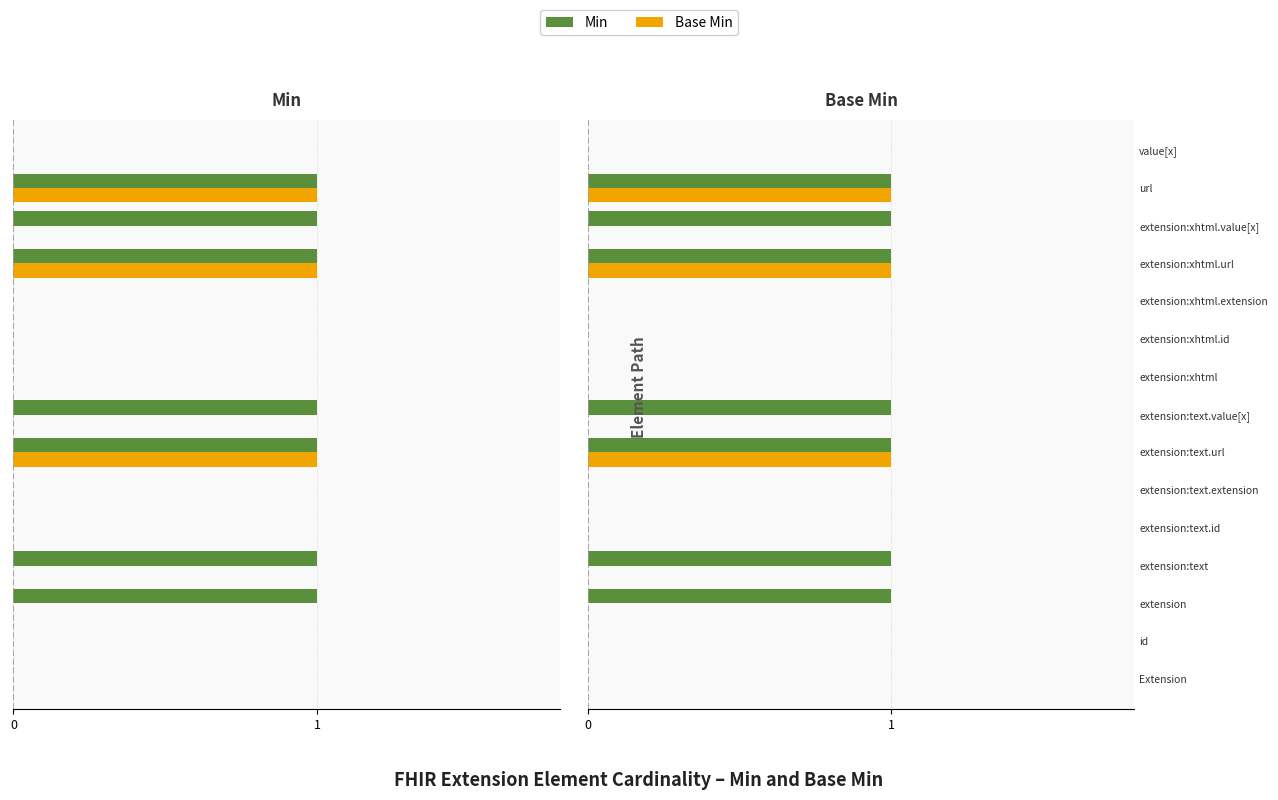

How many values in the Min series exceed 0?

7